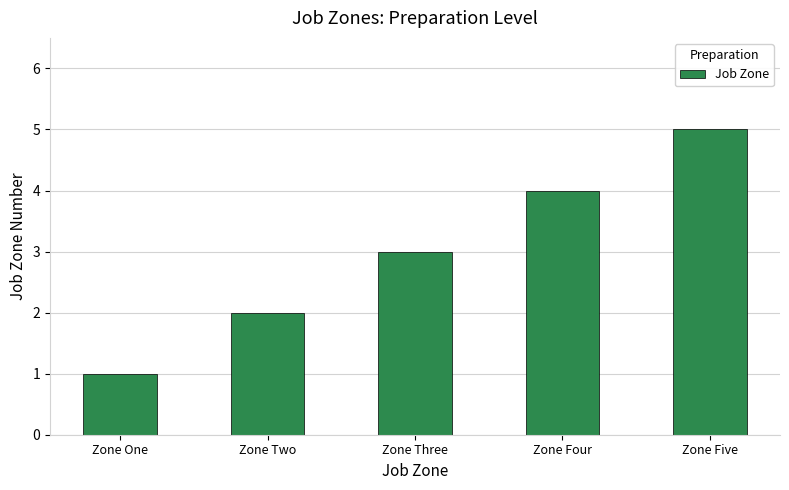

What is the greatest value displayed?

5